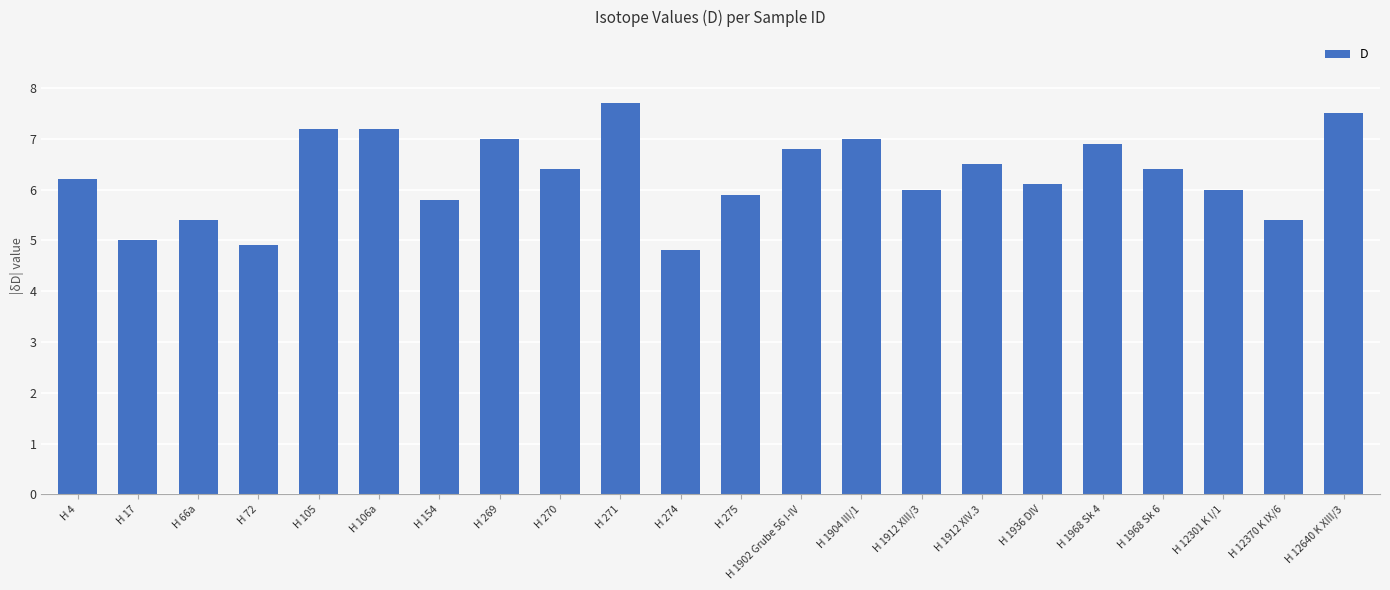

What is the maximum value shown in the chart?

7.7